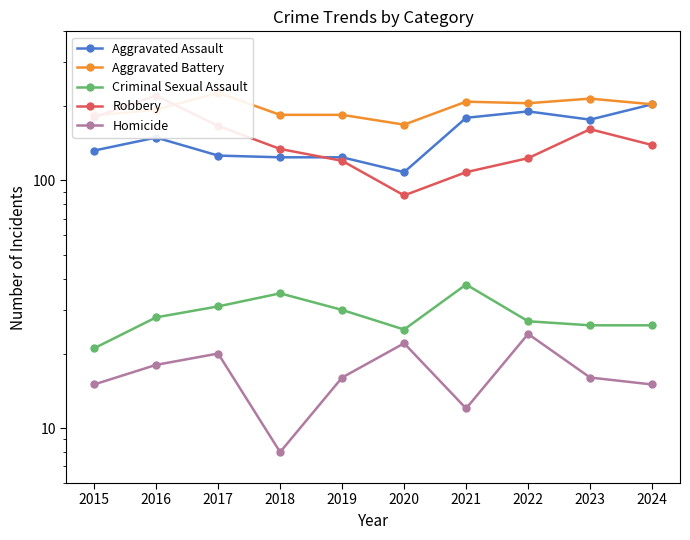

Is the value of Homicide at 2021 greater than the value of Robbery at 2016?

No